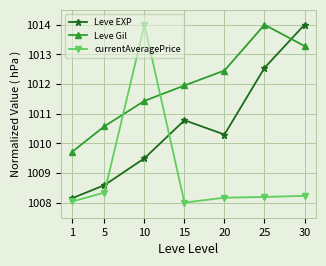

Which series changed the most between 20 and 30?

Leve EXP